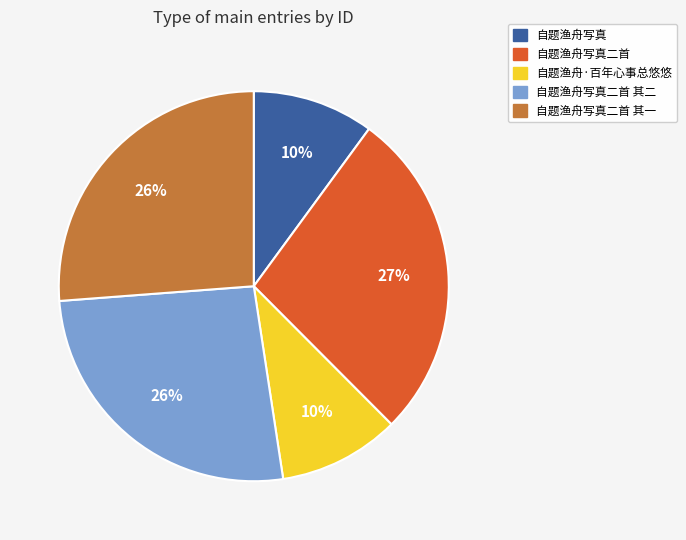

Does any single category account for the majority?

No